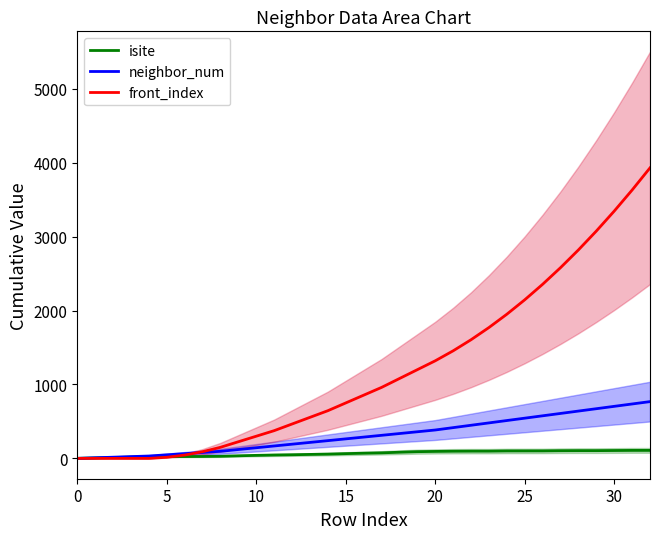

List the series in order of their overall mean, lowest first.

isite, neighbor_num, front_index